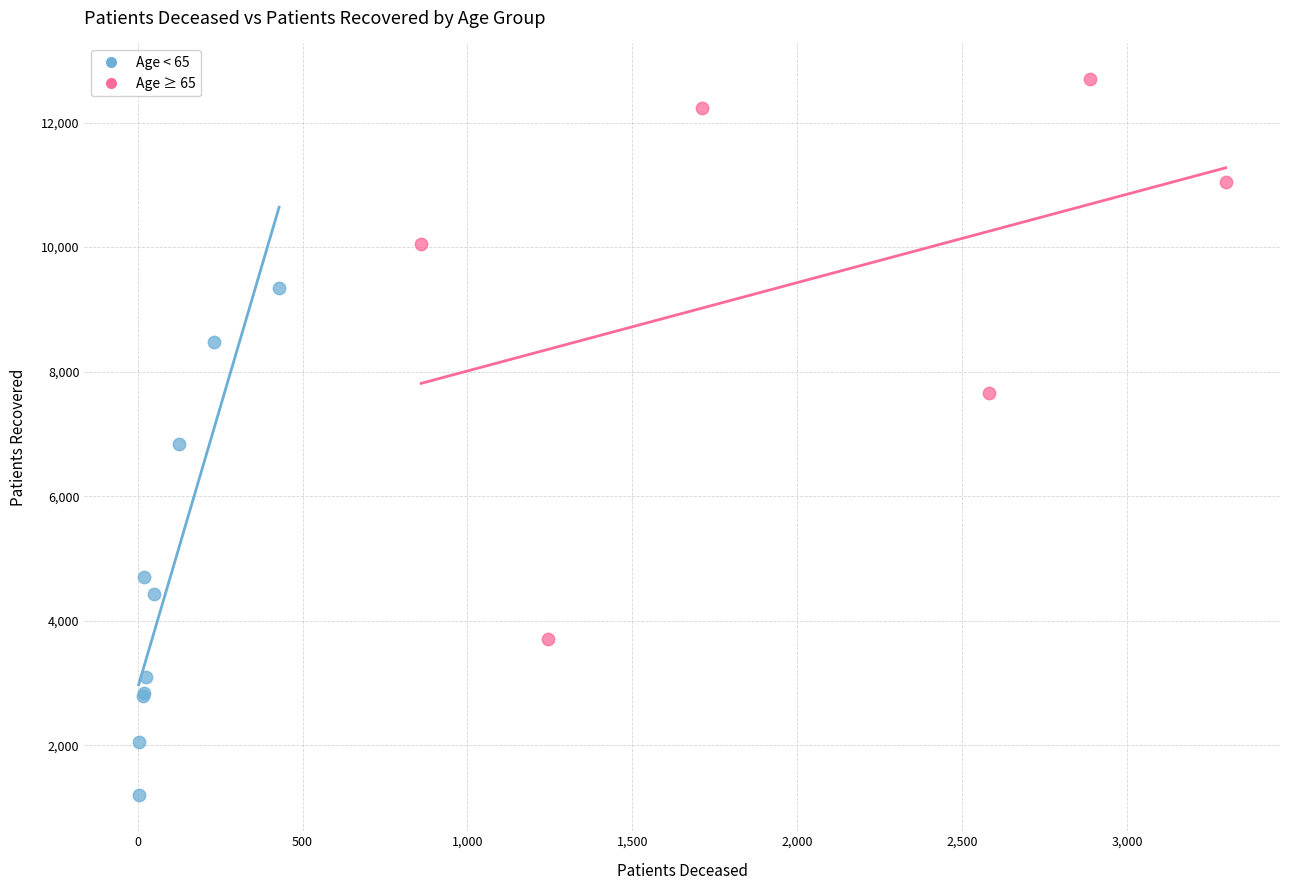

What are all the series names shown in the legend?

Age < 65, Age ≥ 65